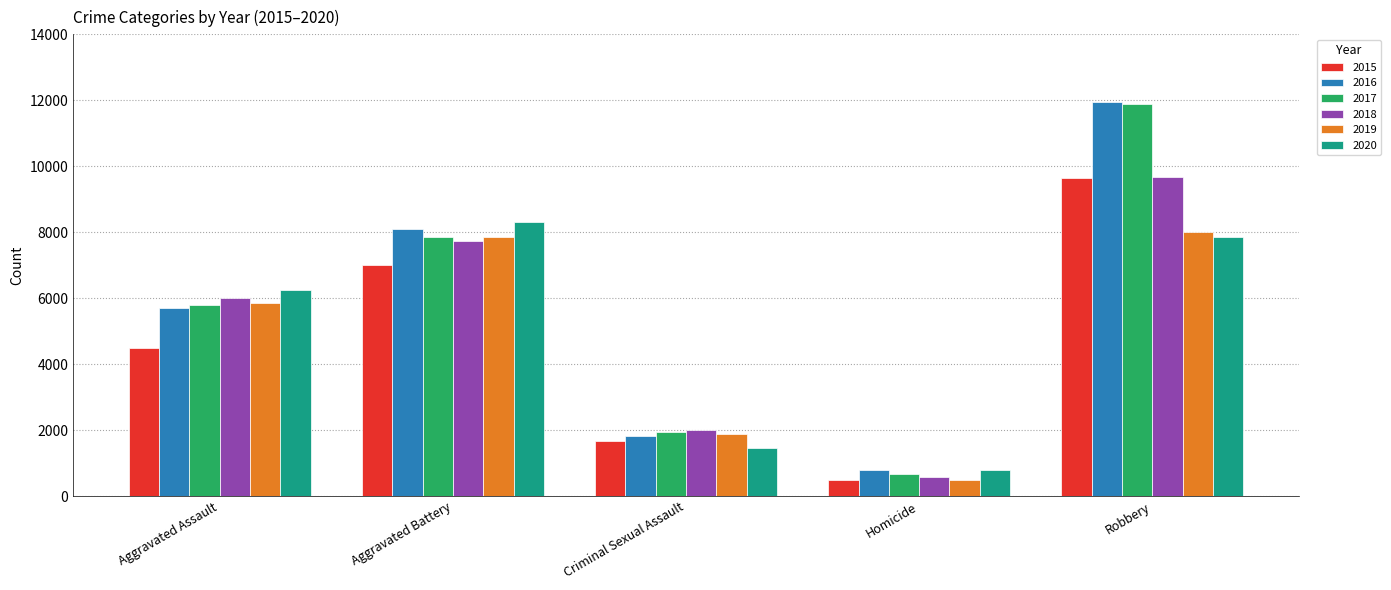

What is the smallest value displayed?

496